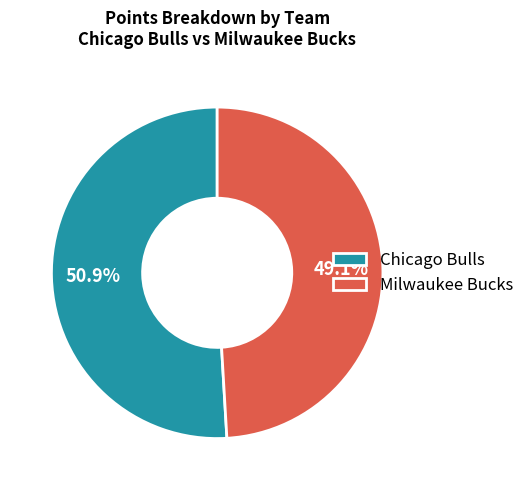

Approximately how many times larger is the value at Milwaukee Bucks compared to Chicago Bulls?

1.0